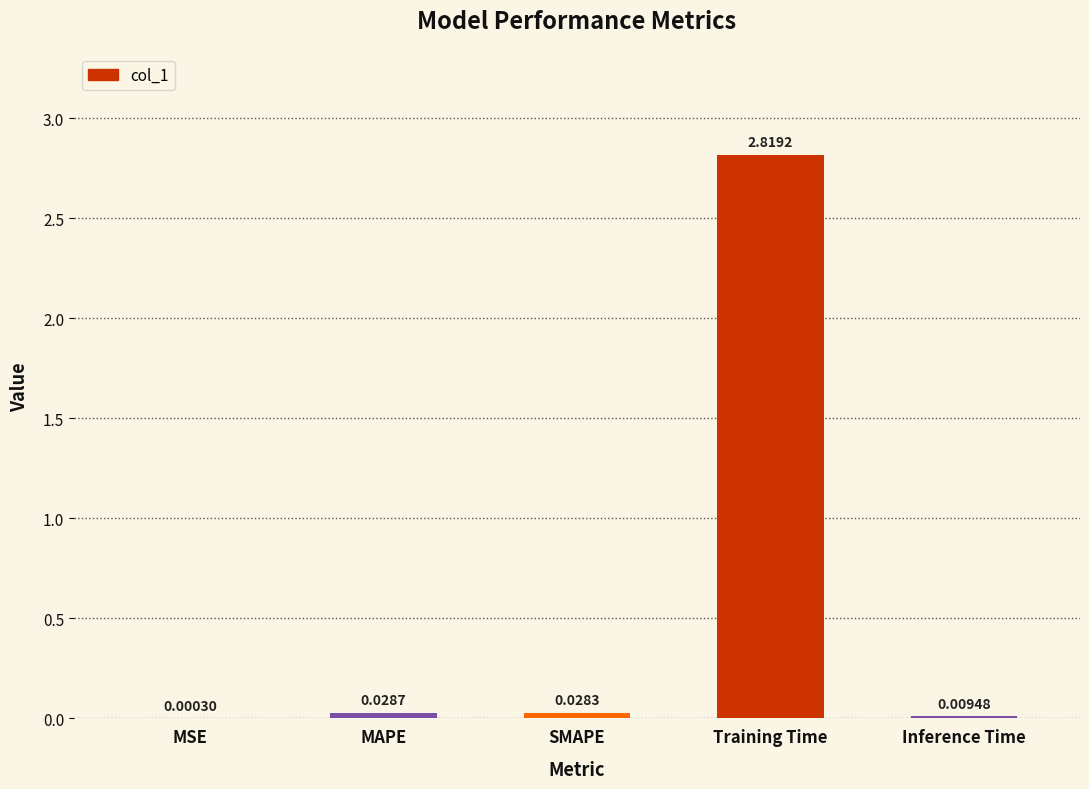

At which category does the chart reach its peak across all series?

Training Time